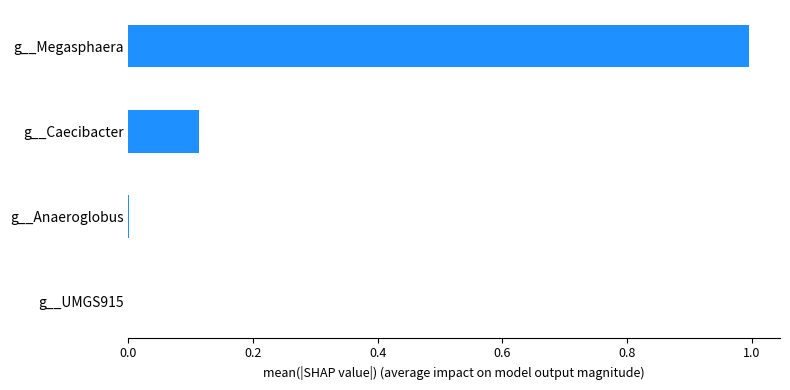

What is the maximum value shown in the chart?

1.0